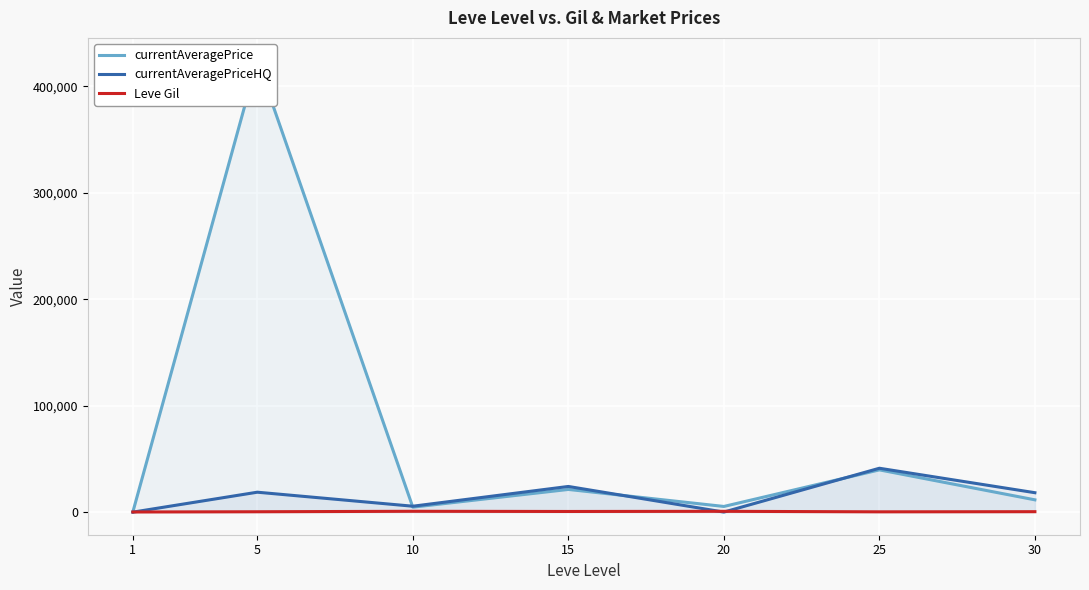

List the labels in order of currentAveragePrice value, smallest first.

1, 10, 20, 30, 15, 25, 5